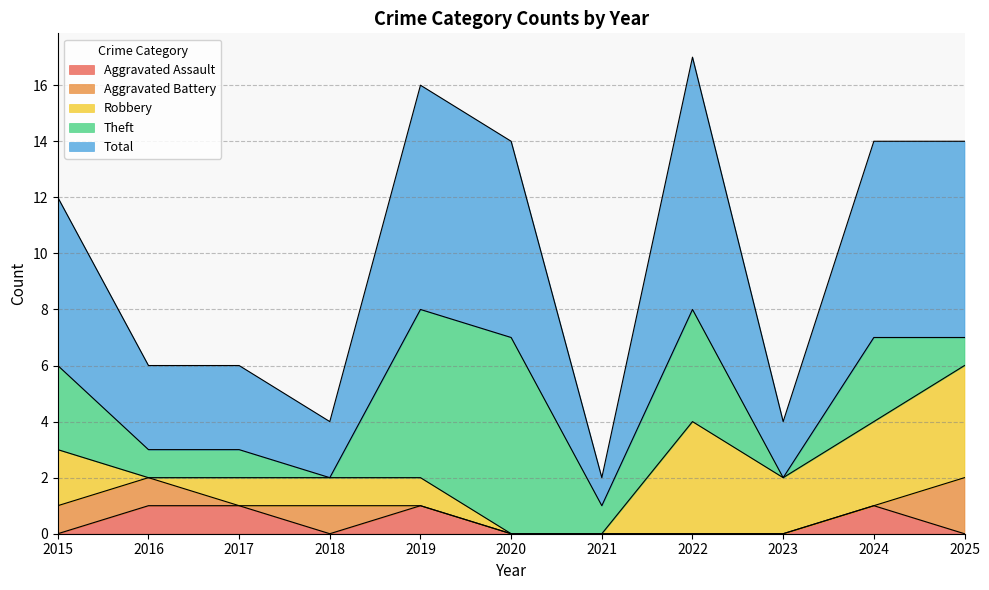

Reading left to right, extract all data points from this chart.

Aggravated Assault: 2015=0	2016=1	2017=1	2018=0	2019=1	2020=0	2021=0	2022=0	2023=0	2024=1	2025=0
Aggravated Battery: 2015=1	2016=1	2017=0	2018=1	2019=0	2020=0	2021=0	2022=0	2023=0	2024=0	2025=2
Robbery: 2015=2	2016=0	2017=1	2018=1	2019=1	2020=0	2021=0	2022=4	2023=2	2024=3	2025=4
Theft: 2015=3	2016=1	2017=1	2018=0	2019=6	2020=7	2021=1	2022=4	2023=0	2024=3	2025=1
Total: 2015=6	2016=3	2017=3	2018=2	2019=8	2020=7	2021=1	2022=9	2023=2	2024=7	2025=7